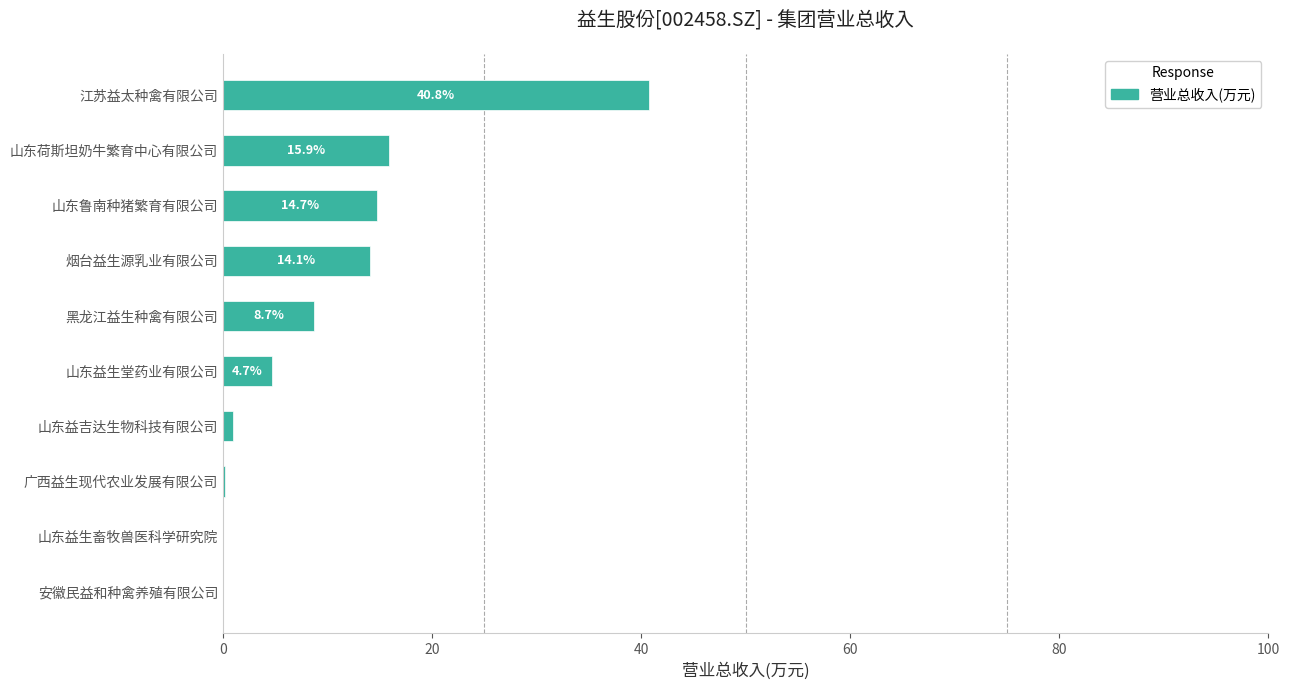

Which has a higher value, 山东鲁南种猪繁育有限公司 or 山东益生畜牧兽医科学研究院?

山东鲁南种猪繁育有限公司